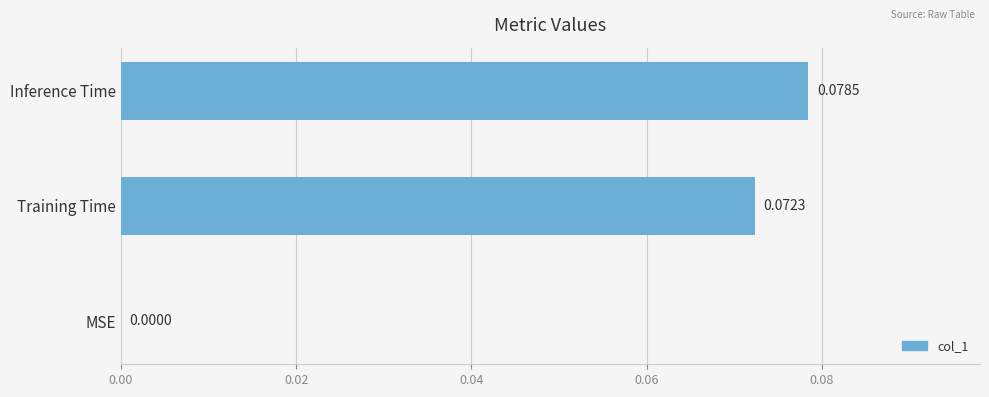

How many data points does each series have?

3